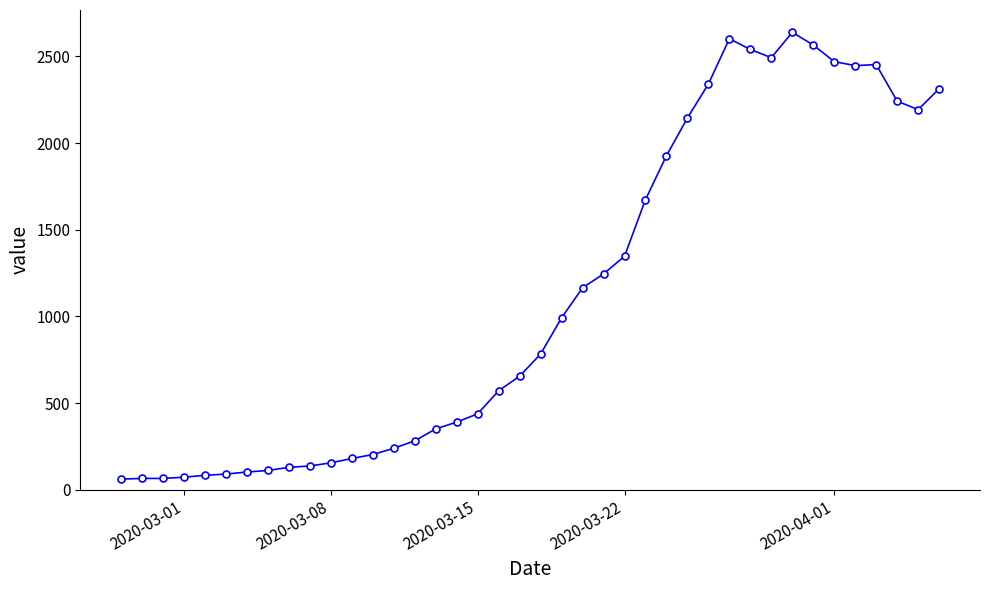

What is the value of the 13th point from the left?

203